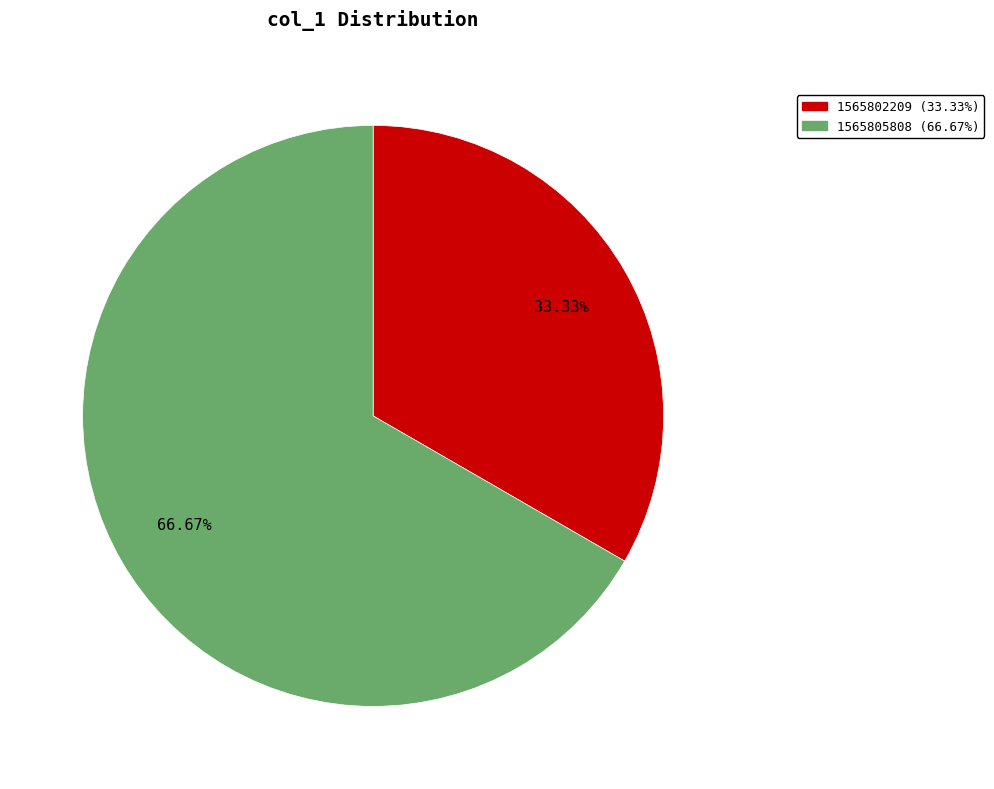

Does any single category account for the majority?

Yes